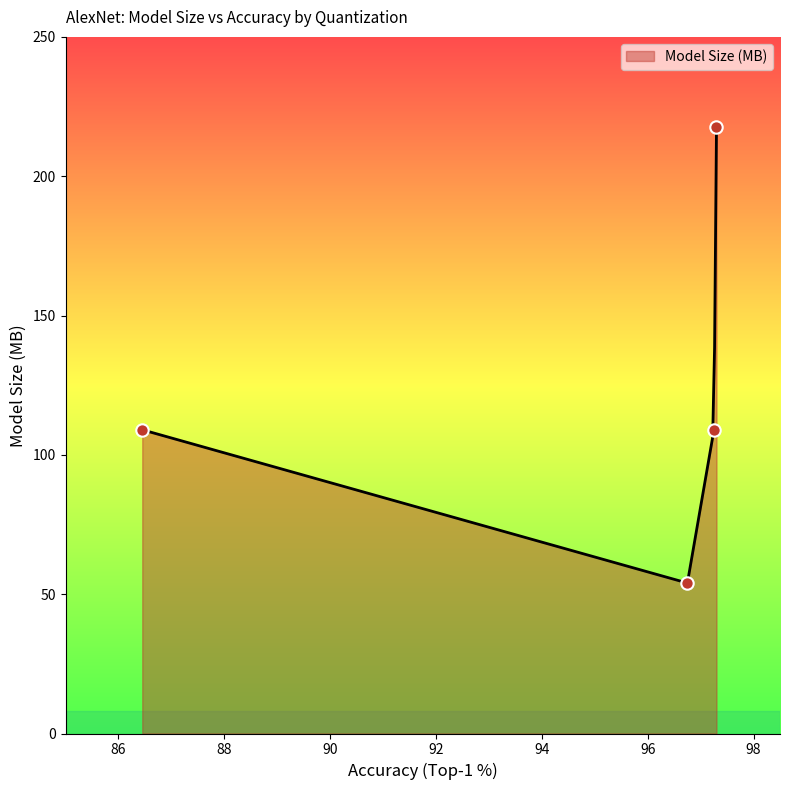

What is the change in value from FP16 PTQ
97.25% to INT8 PTQ
96.75%?

-54.8